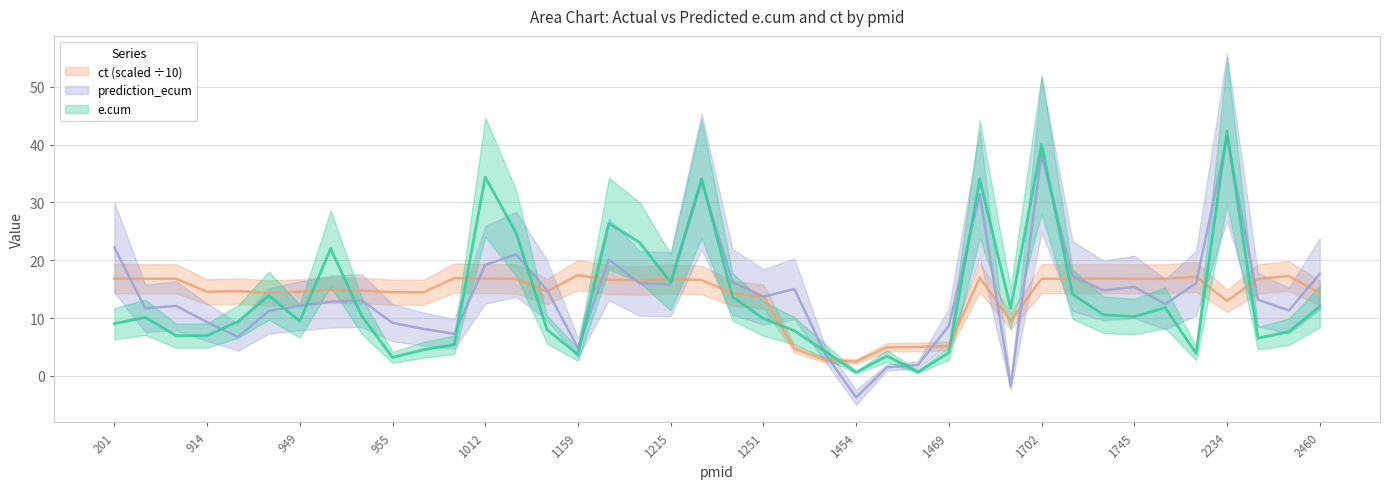

Is it true that e.cum equals 70.0 at 2234?

False